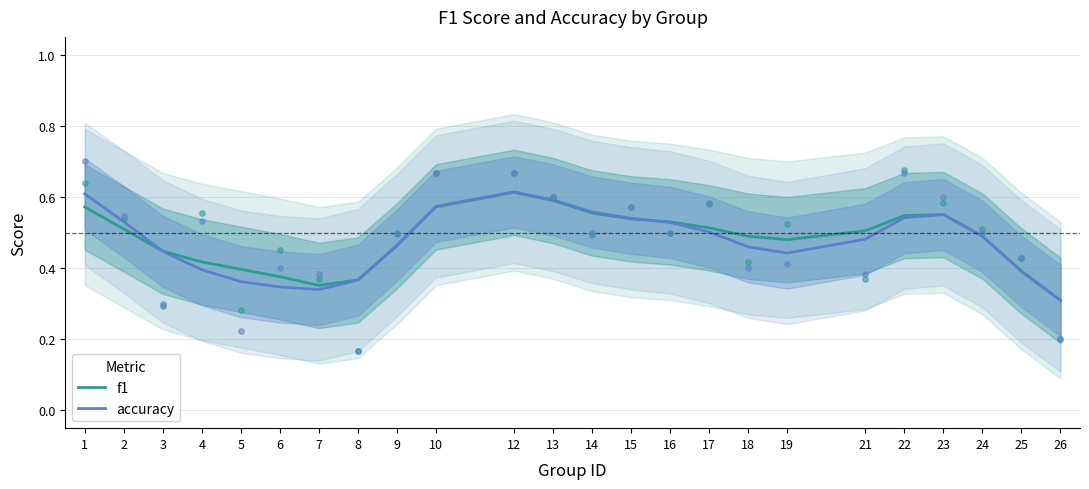

At how many categories does at least one series exceed 0?

24